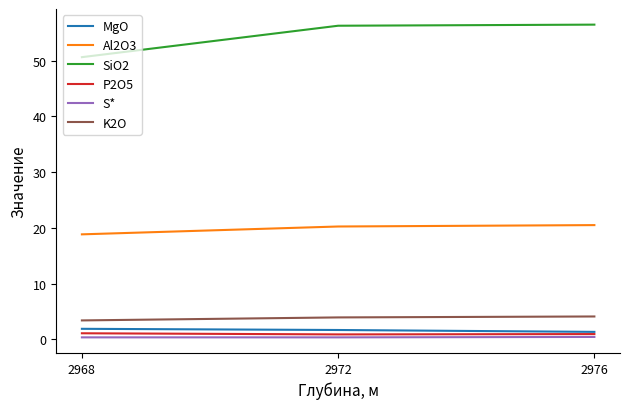

Which series has the largest total across all categories?

SiO2